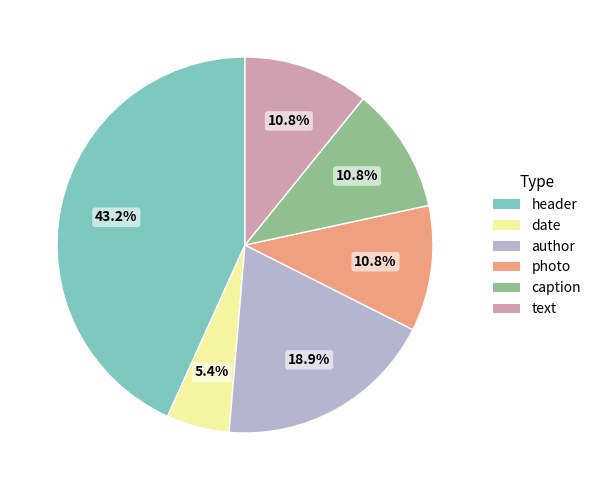

How many segments does this pie chart have?

6